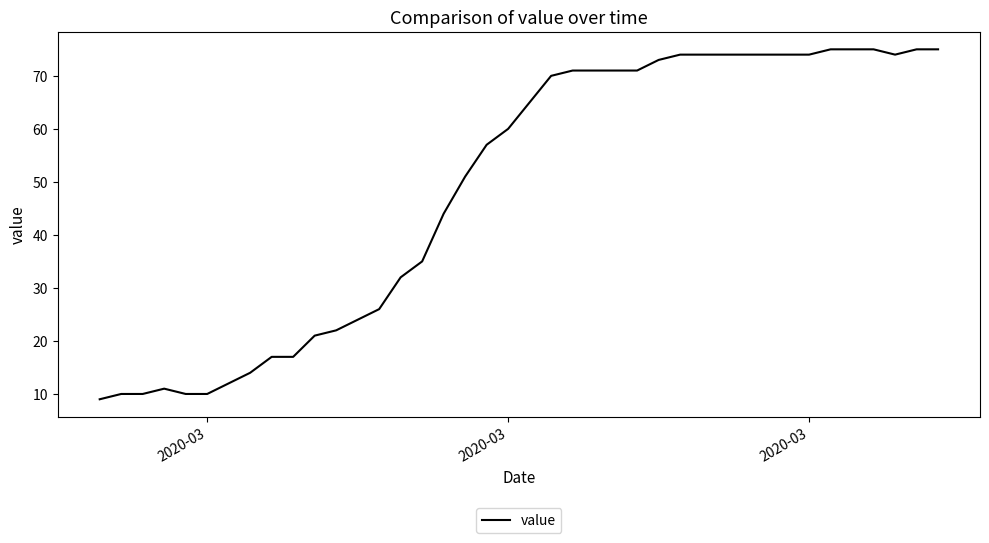

What is the maximum value shown in the chart?

75